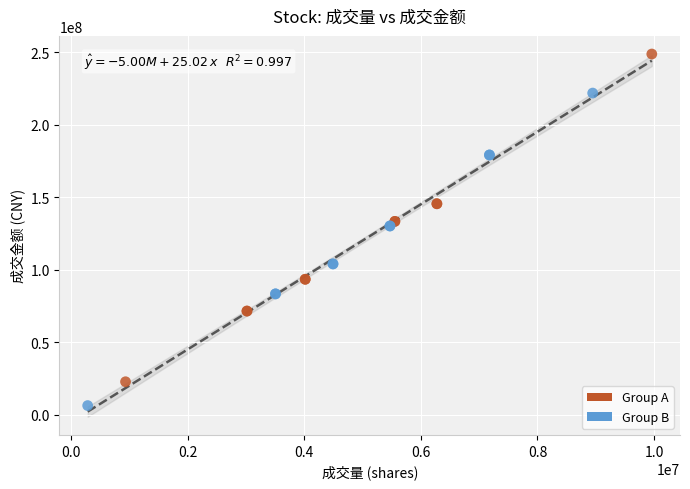

Which series has the widest spread of Y values?

Group A